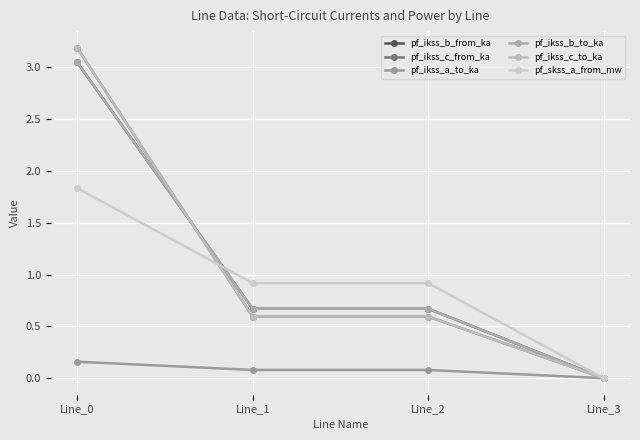

Is it true that pf_ikss_b_to_ka equals 1.0 at Line_3?

False